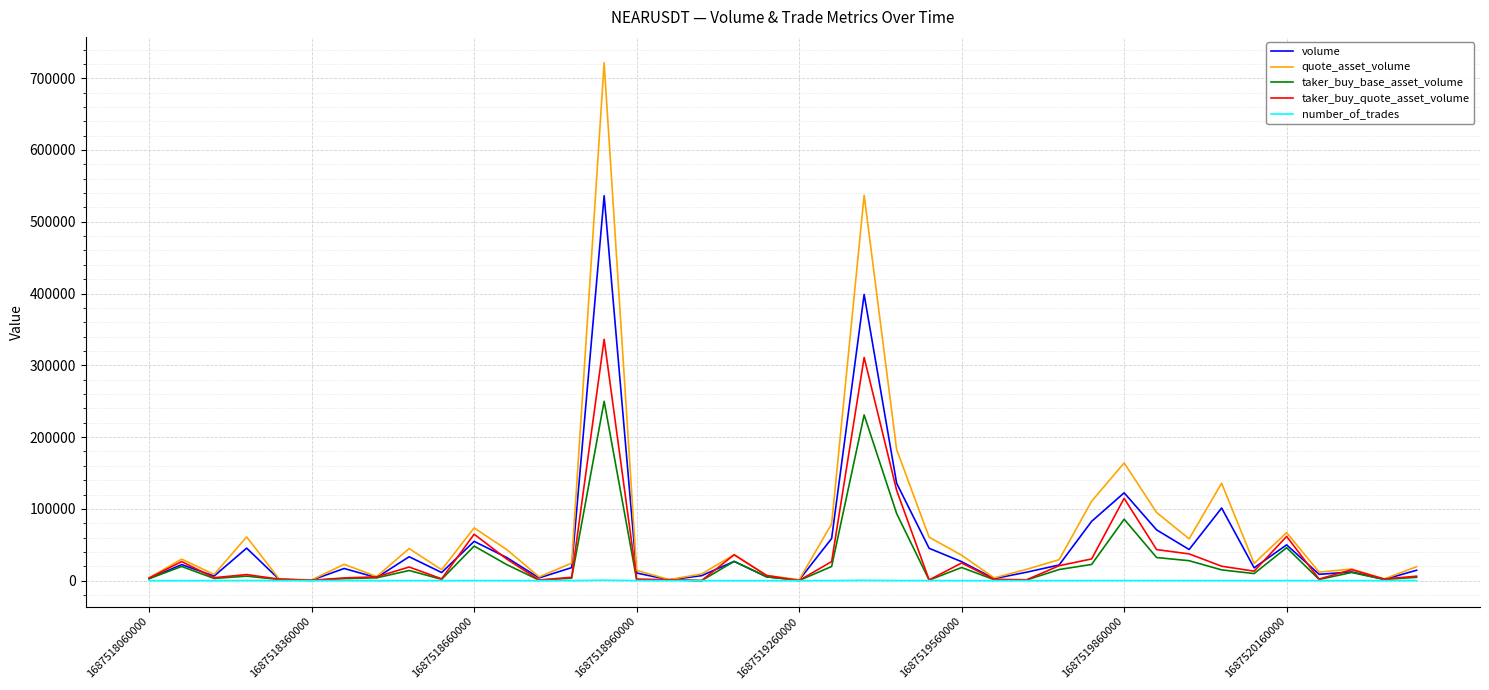

List the series in order of their peak value, highest first.

quote_asset_volume, volume, taker_buy_quote_asset_volume, taker_buy_base_asset_volume, number_of_trades